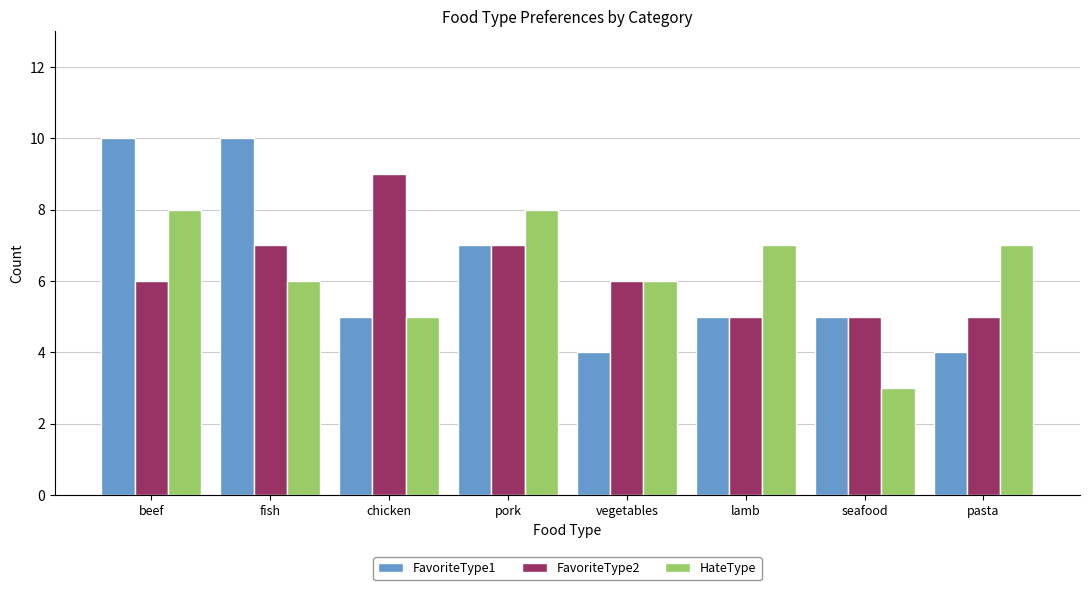

What position from the right is chicken?

6